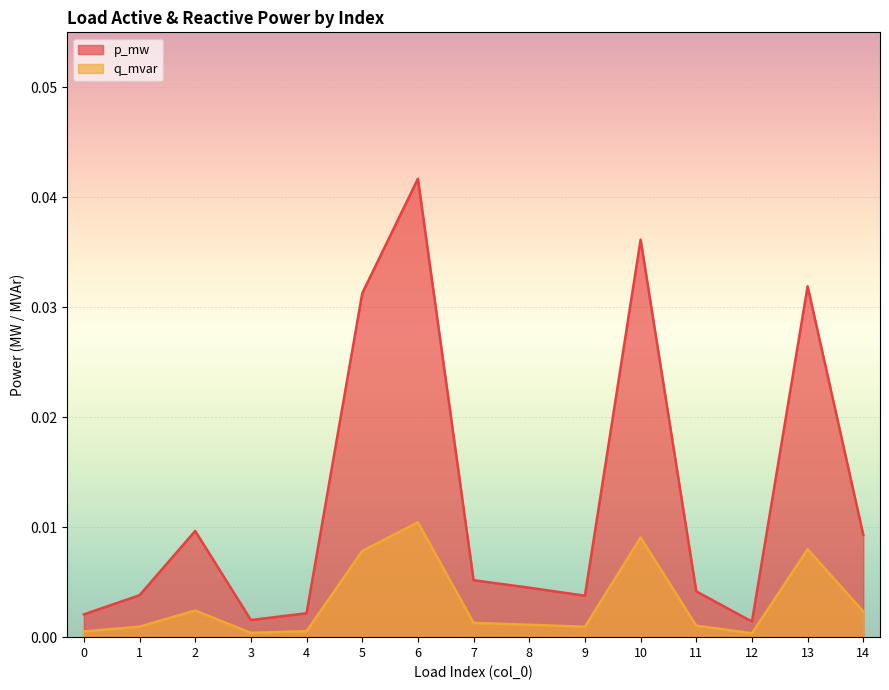

Rank the series by their average value, from lowest to highest.

q_mvar, p_mw